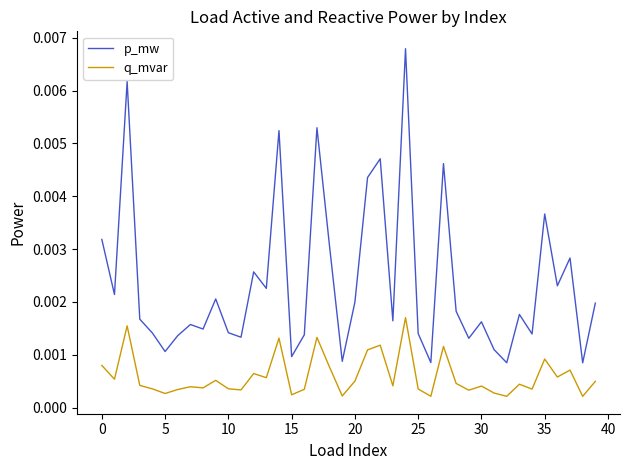

Which series has the largest range (max minus min)?

p_mw